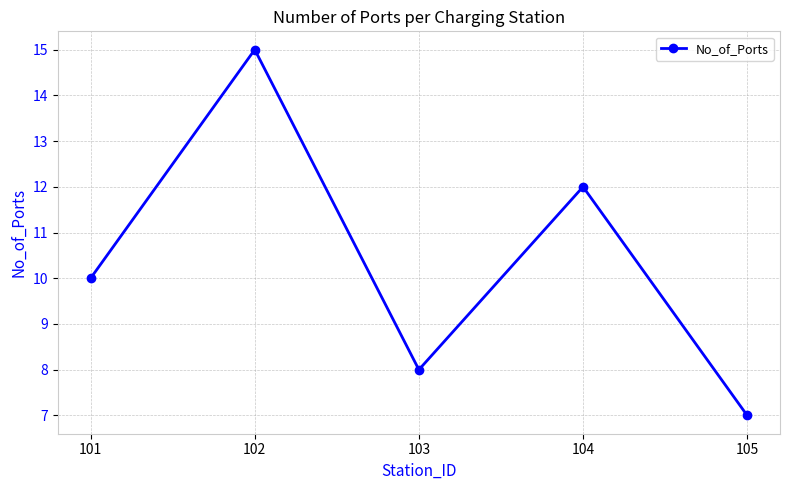

Between 102 and 105, which is larger?

102